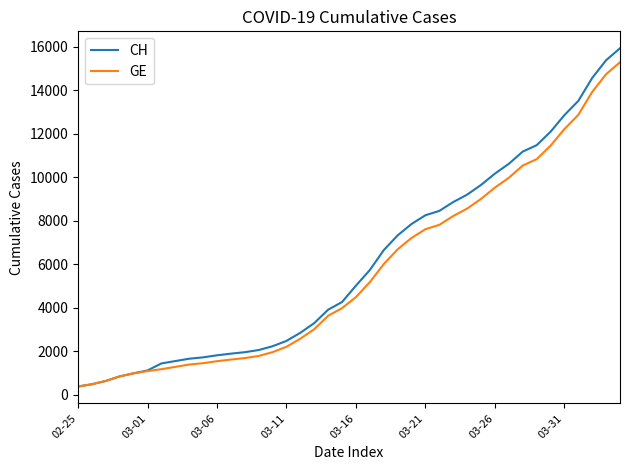

Is this an area chart (filled region under the line)?

No